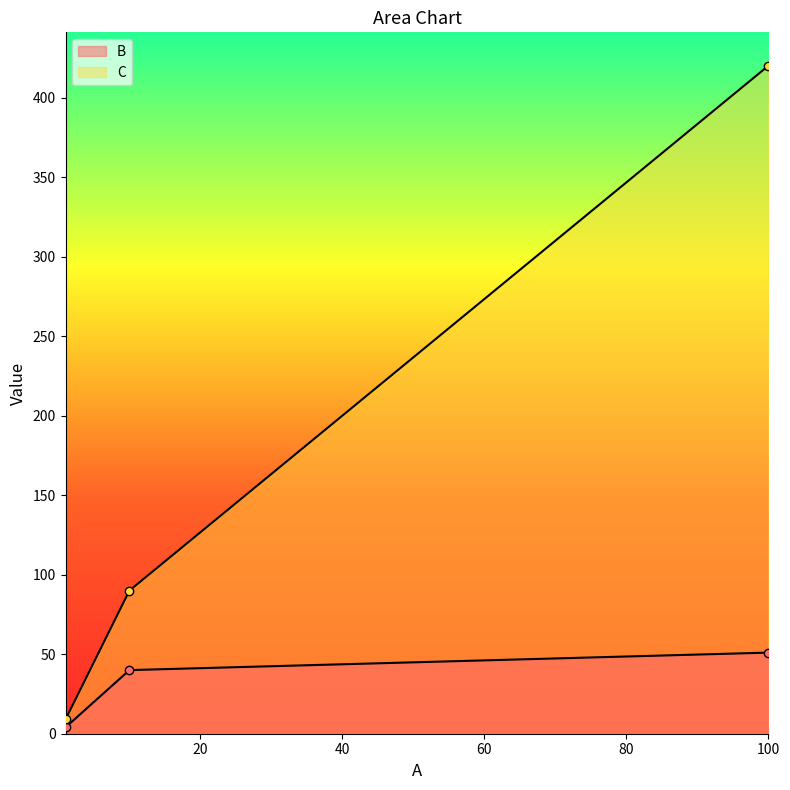

What is the average value of the B series?

32